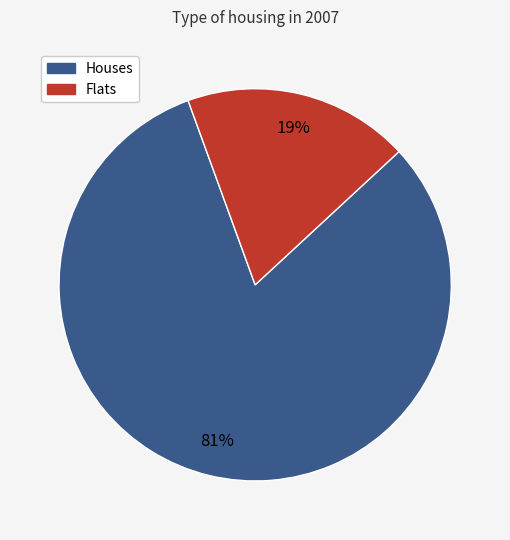

How many segments does this pie chart have?

2